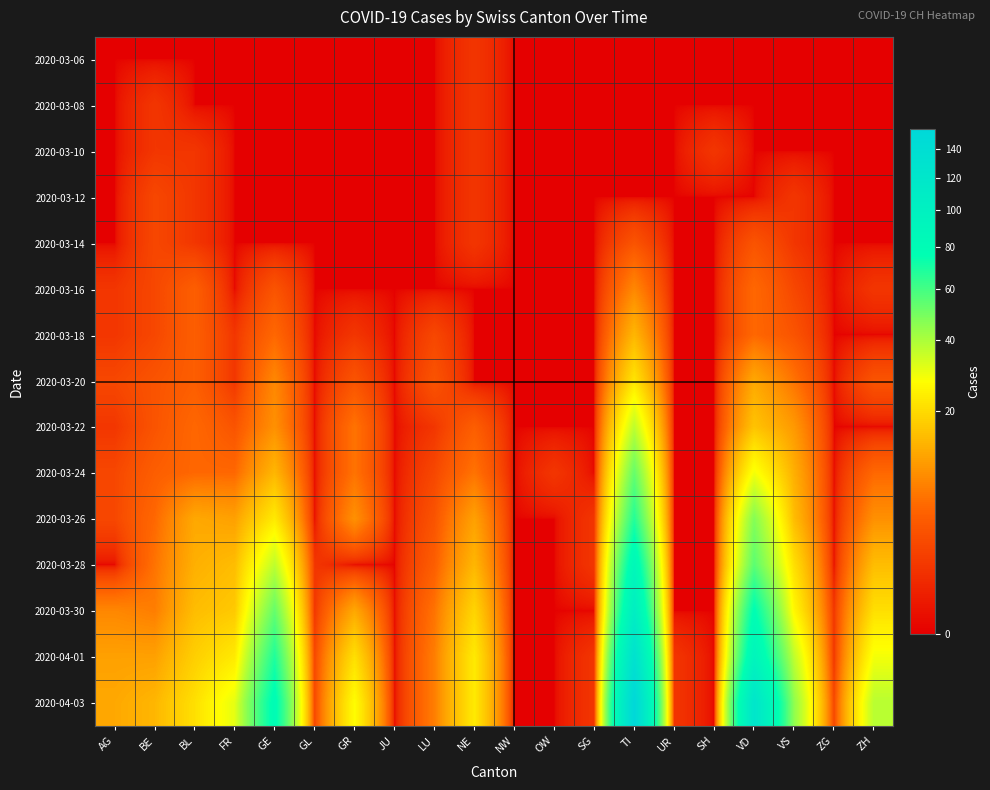

Which has a higher value, ZH or UR?

ZH